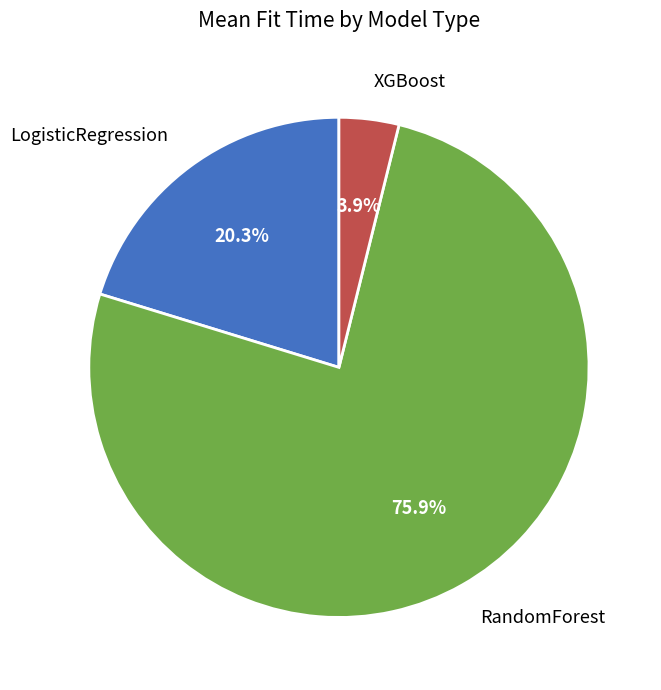

True or false: RandomForest accounts for 81% of the total.

False